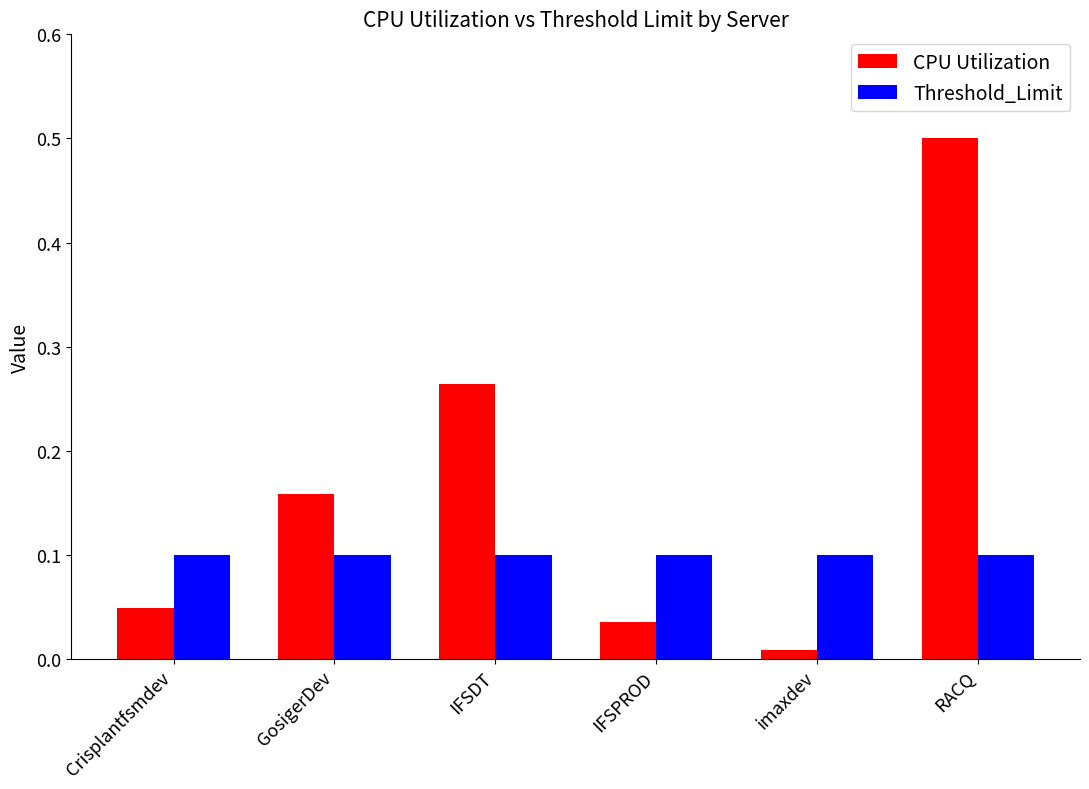

What is the total value across all series at imaxdev?

0.1